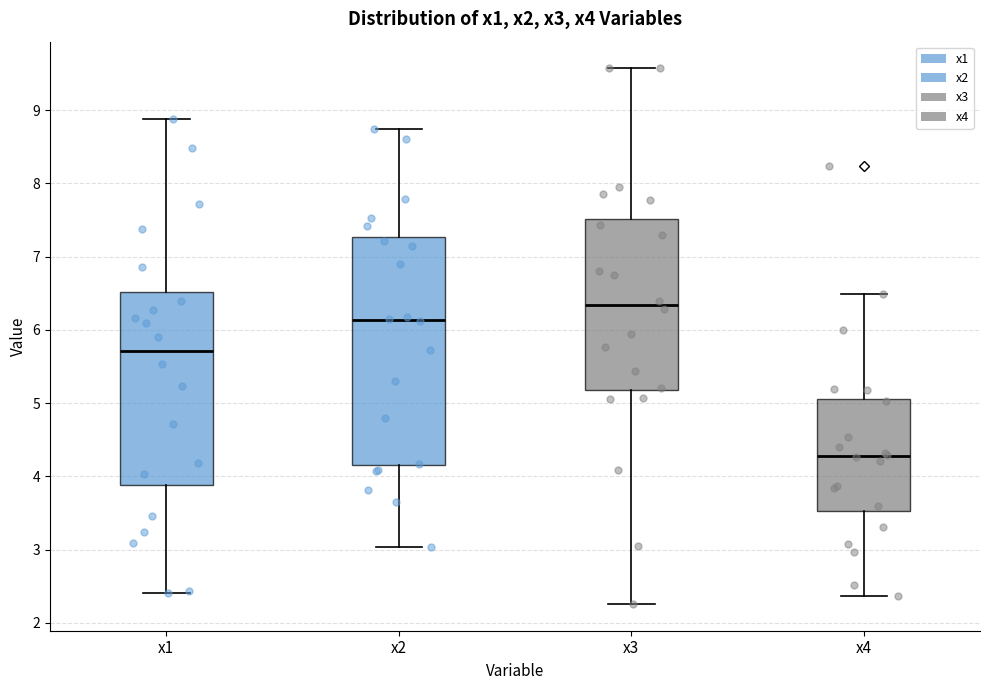

Which box is the tallest, from its lower edge to its upper edge?

x2